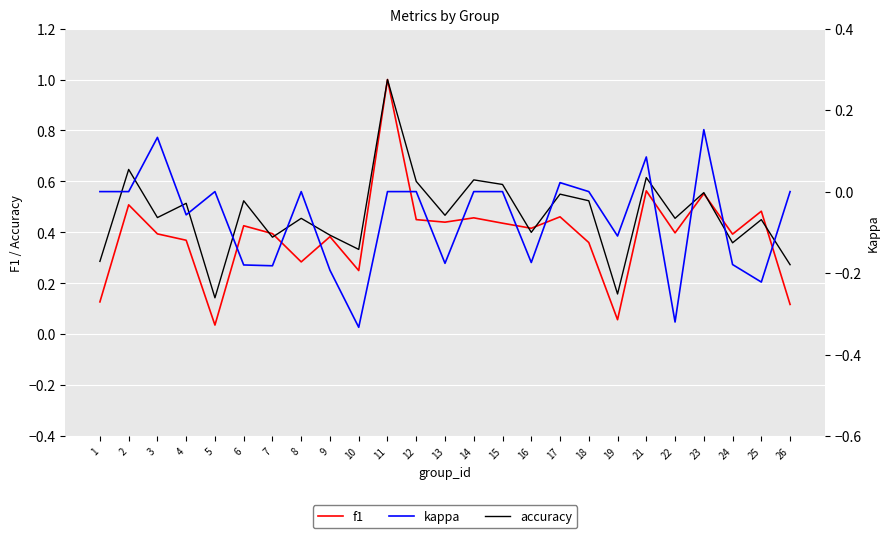

What is the difference between the second highest and minimum values in the kappa series?

0.5